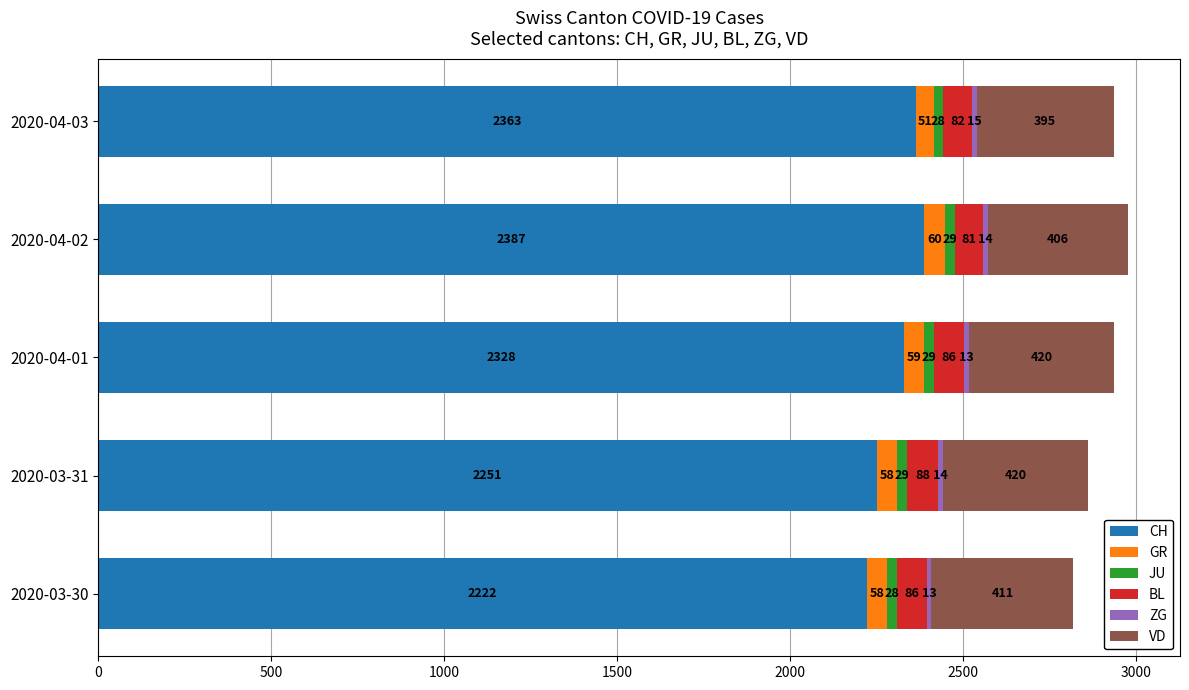

What is the sum of all CH values?

11551